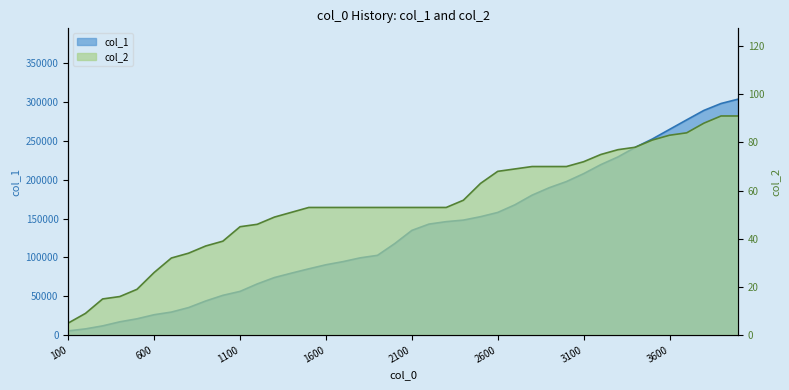

True or false: col_2 and col_1 cross at least once.

False